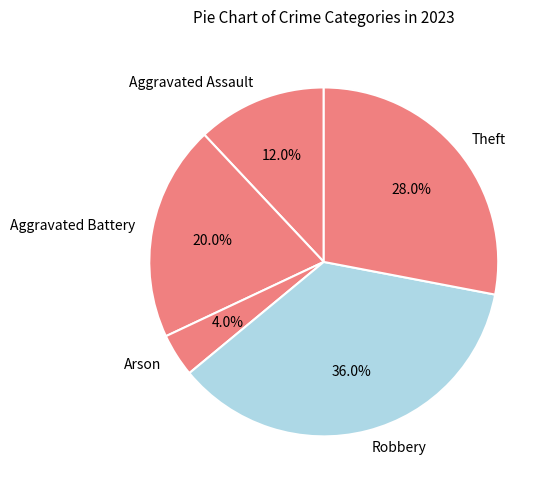

To the nearest percent, what is the average slice percentage?

20%